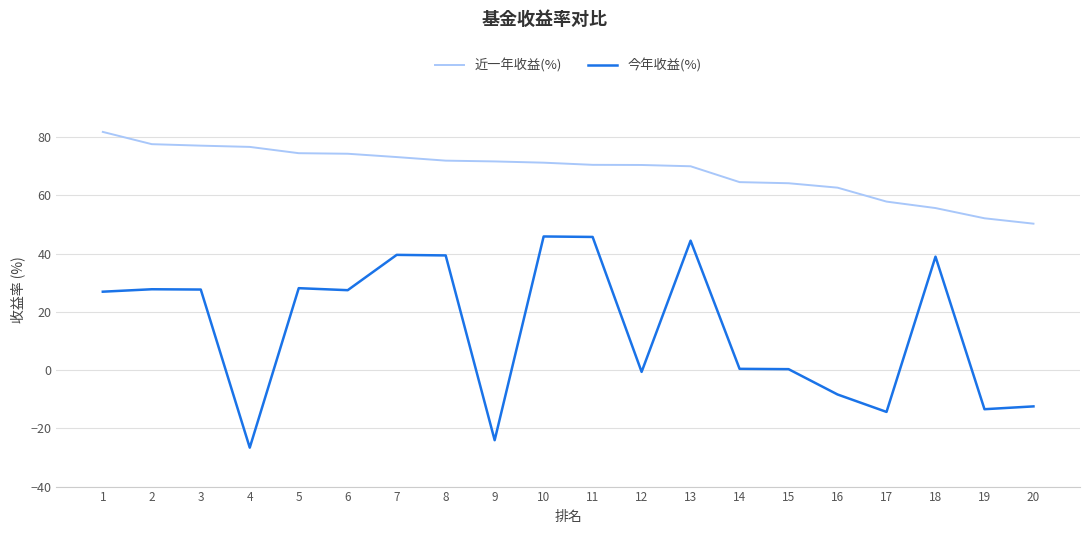

Is this an area chart (filled region under the line)?

No